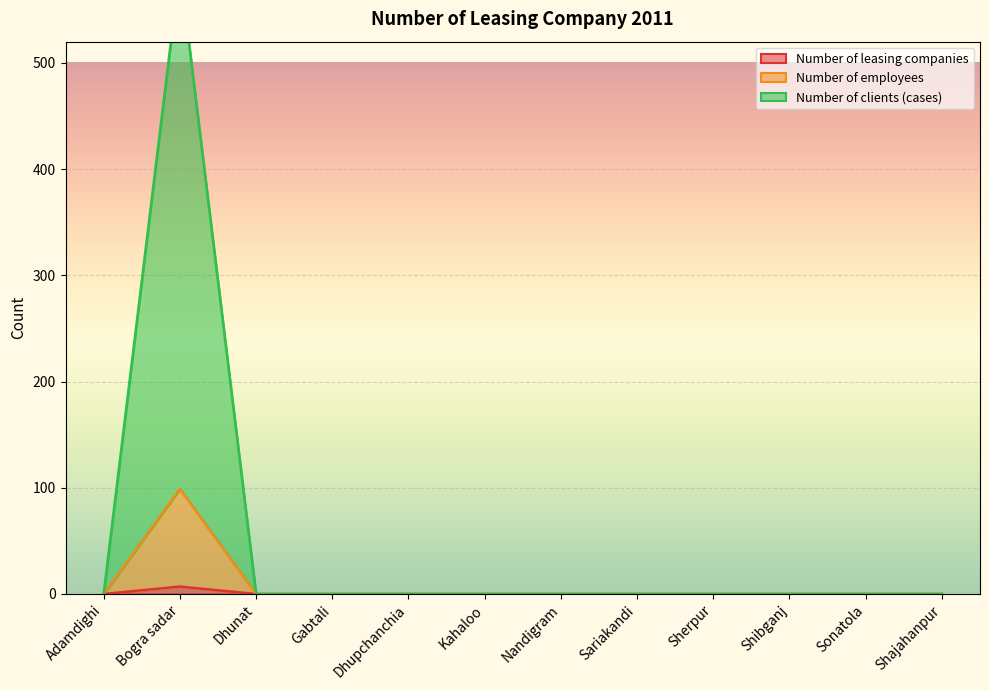

At which category does the chart reach its peak across all series?

Bogra sadar